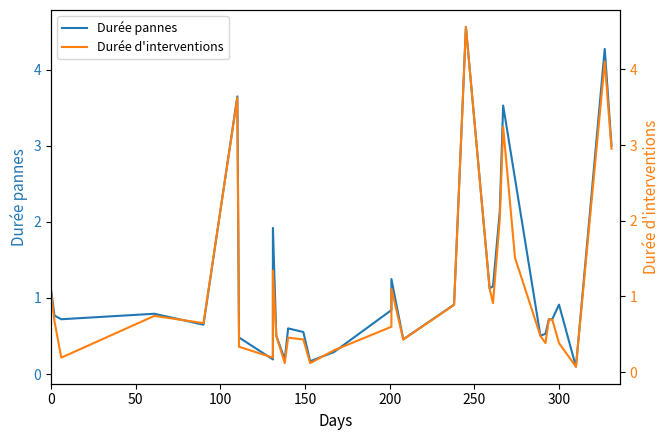

What is the total value across all series at 300?

1.3